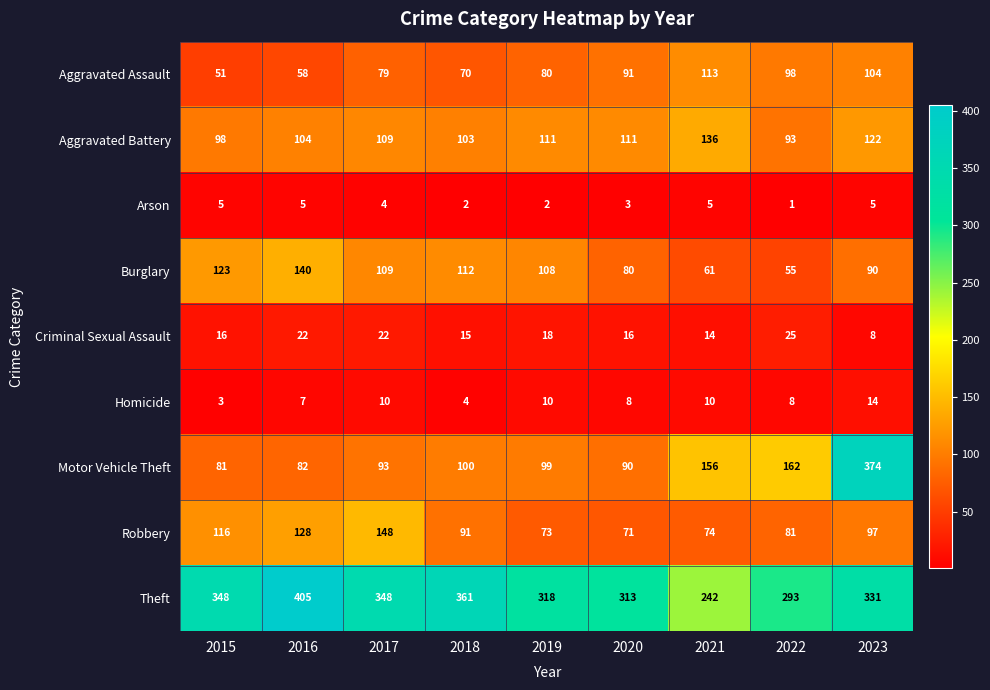

At how many categories does at least one series exceed 96?

9